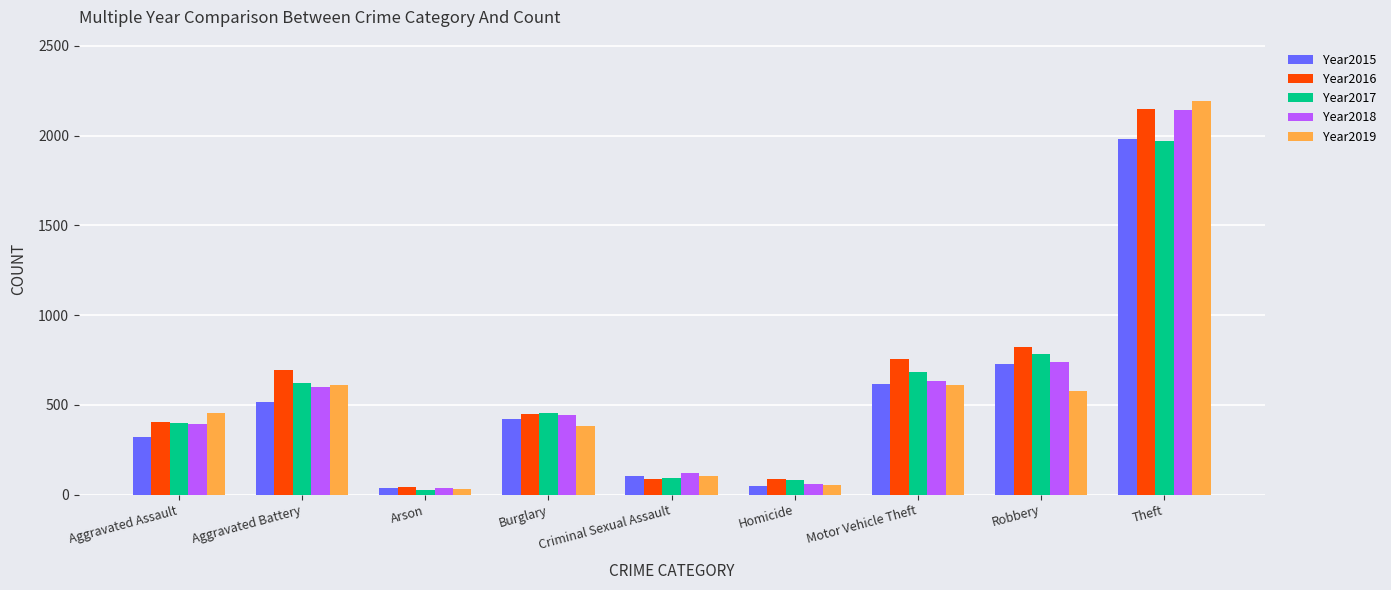

What position from the right is Robbery?

2